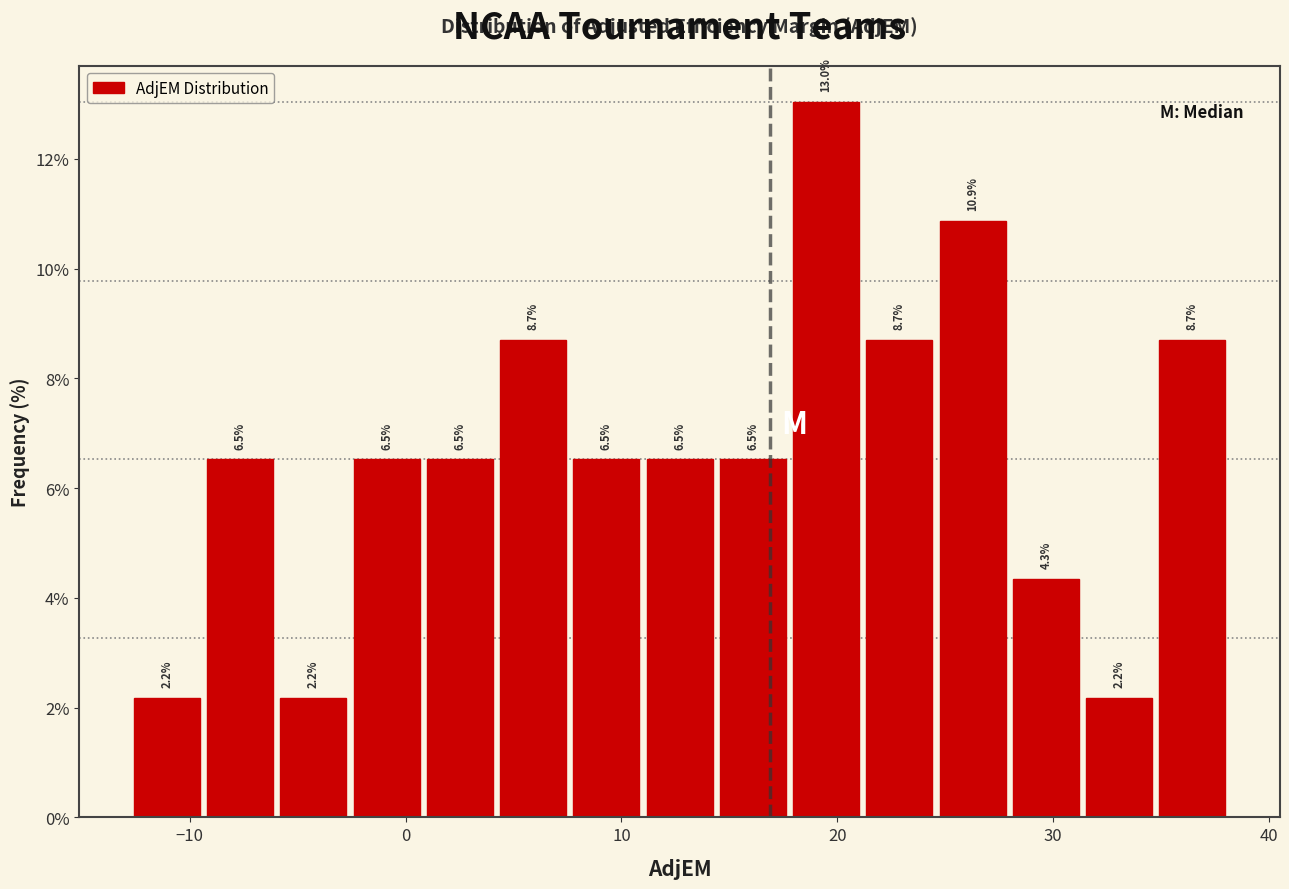

Around what value on the x-axis is the tallest bar? Give the approximate position of its centre, as read against the axis.

19